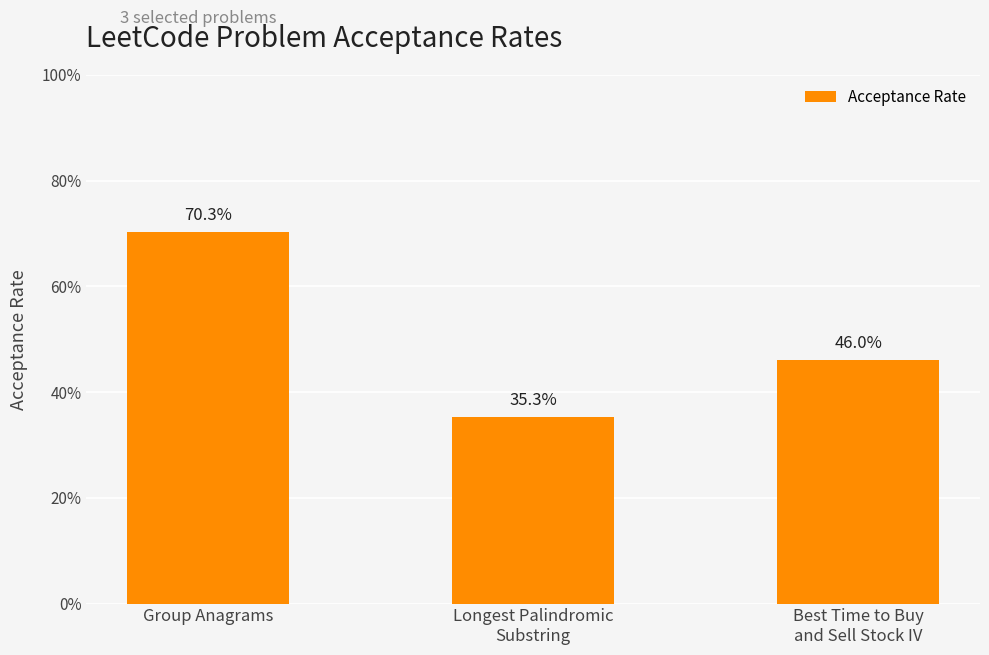

At which category does the chart reach its peak across all series?

Group Anagrams